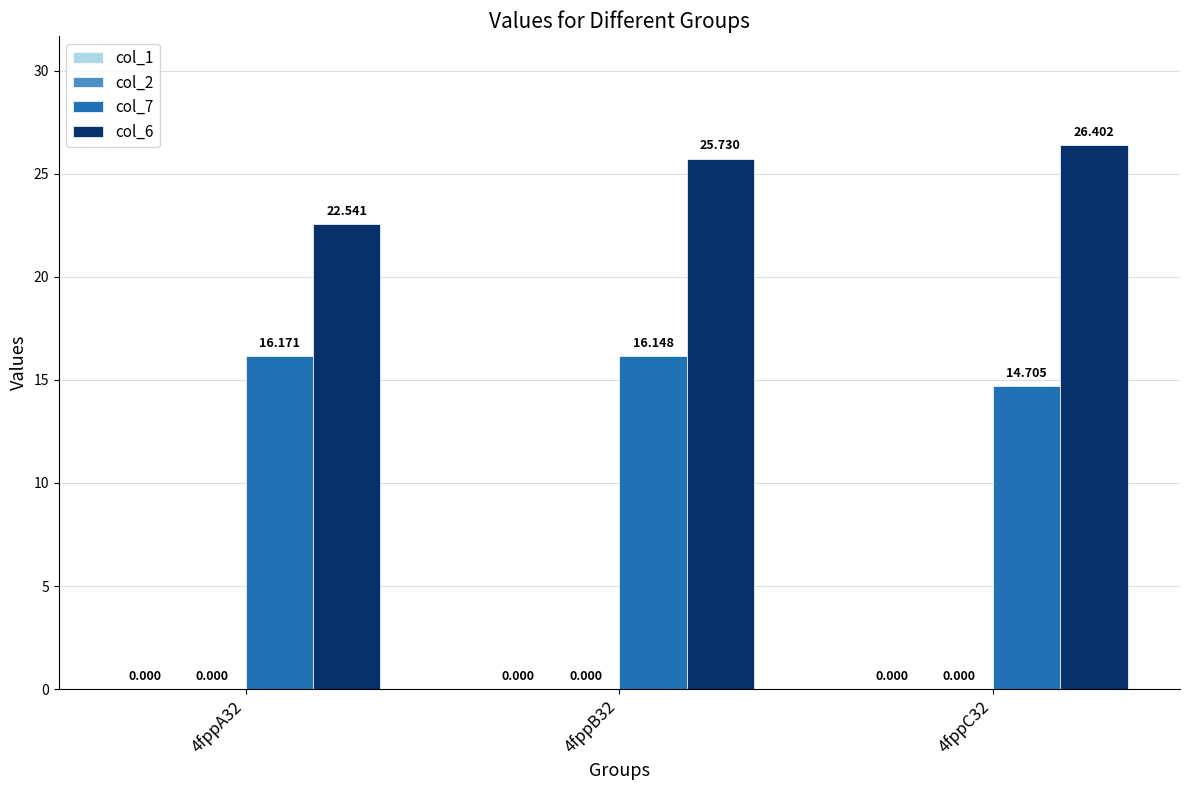

What is the difference between the highest and lowest values at 4fppA32?

6.4